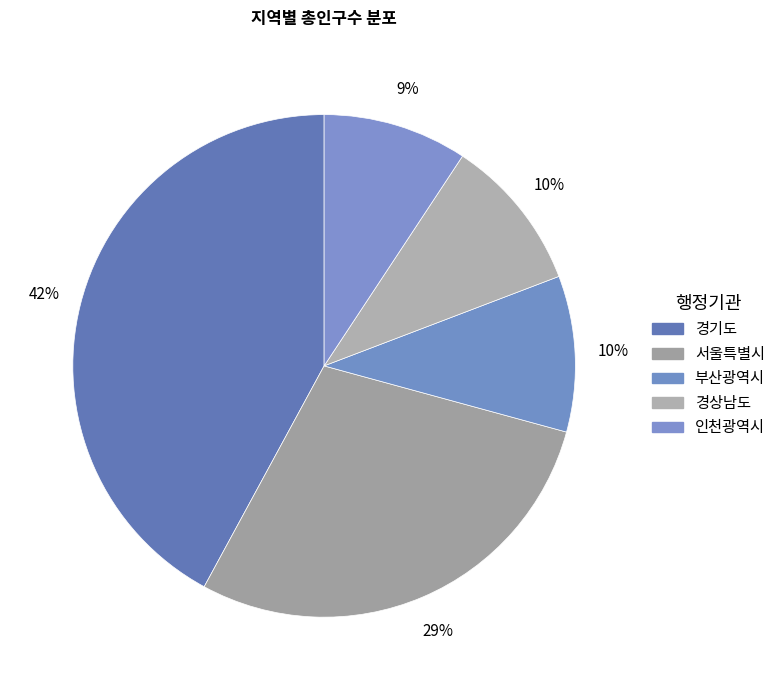

True or false: 부산광역시 accounts for 1% of the total.

False